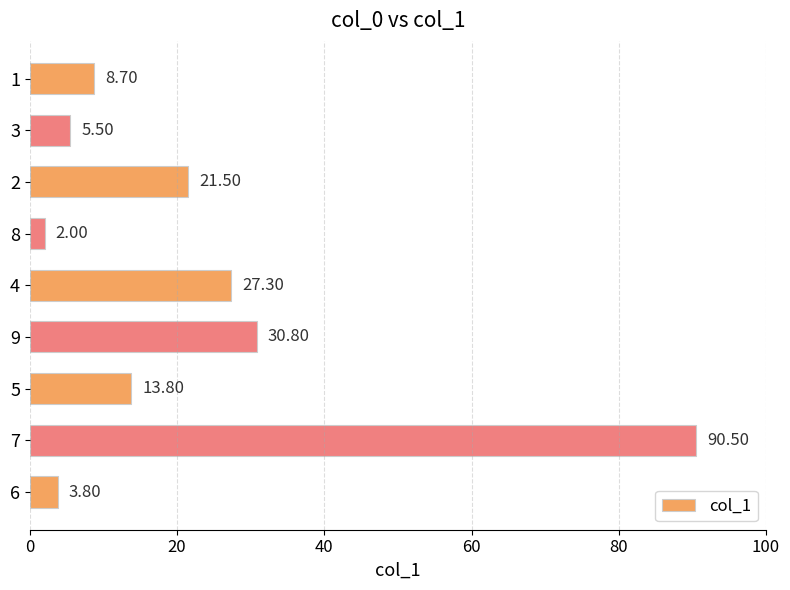

How many data points does each series have?

9